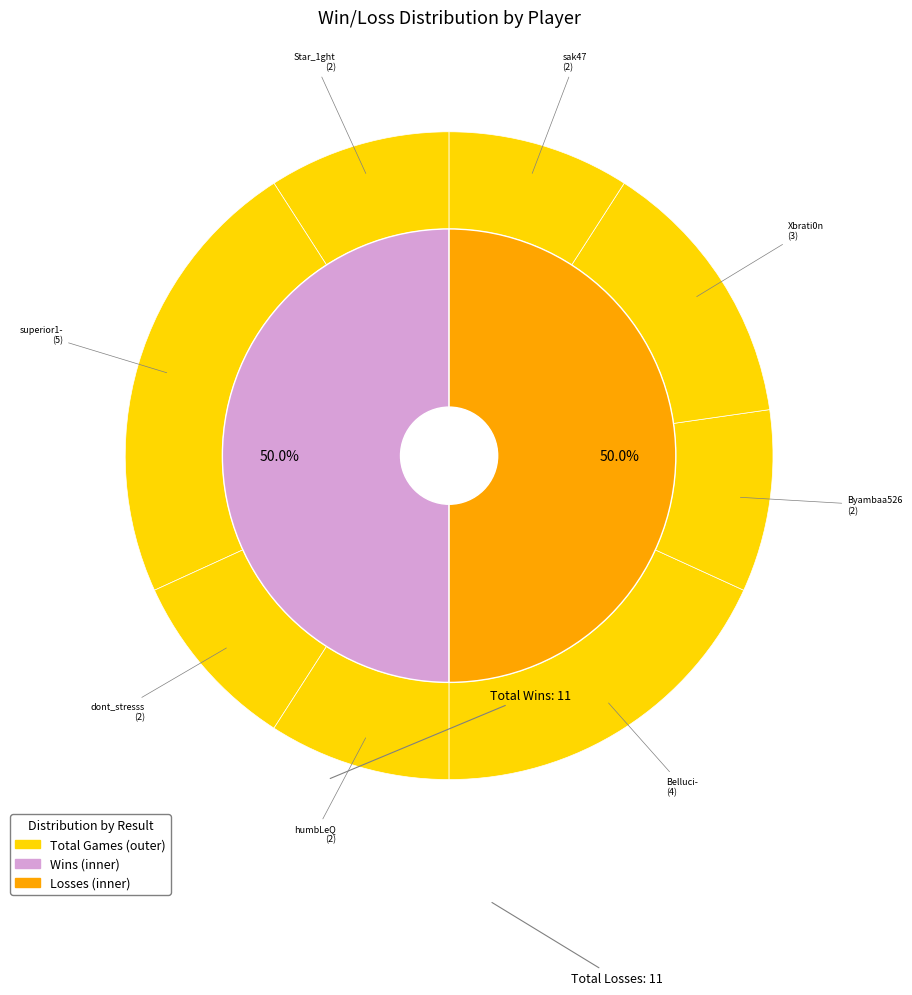

Is it true that Belluci- is 15% of the pie?

False